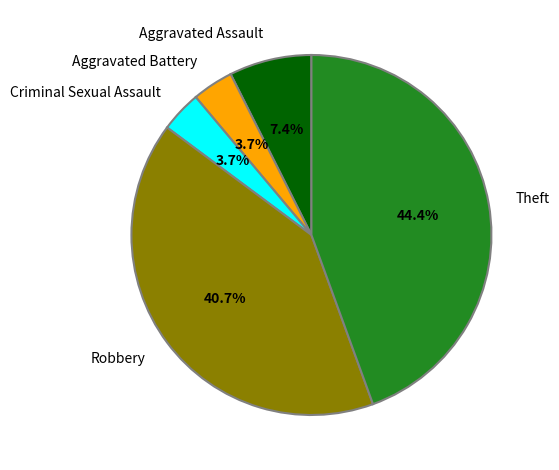

Count the number of slices in the pie.

5